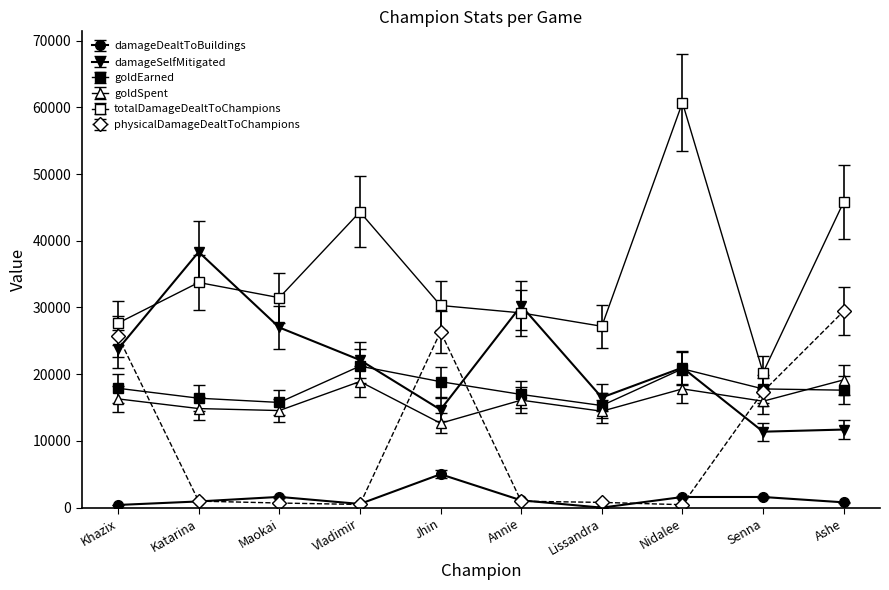

Count the number of categories in the chart.

10